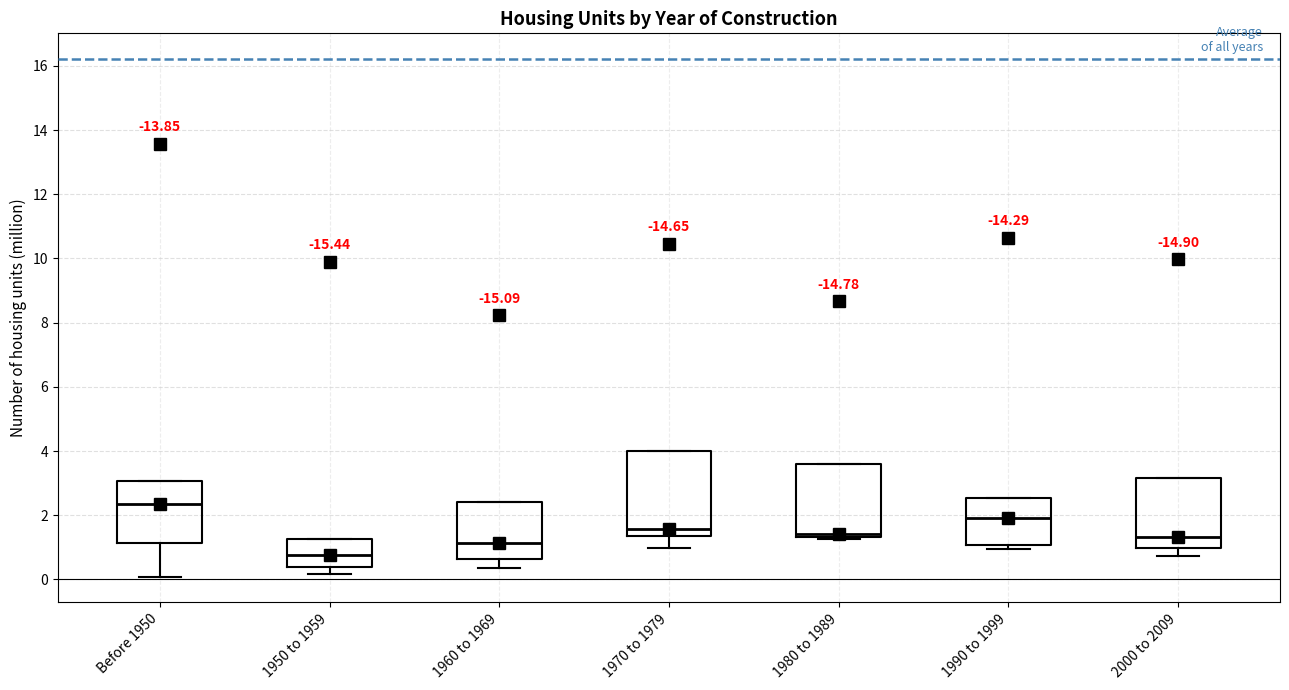

Reading left to right, read every box against the y-axis: the position of its median line, the range the box covers, and the ends of its whiskers. The values are not printed on the chart, so give them approximately, as read against the axis.

Before 1950: median 2.4, box 1.2 to 3.0, whiskers 0.0 to 3.0
1950 to 1959: median 0.8, box 0.4 to 1.2, whiskers 0.2 to 1.2
1960 to 1969: median 1.2, box 0.6 to 2.4, whiskers 0.4 to 2.4
1970 to 1979: median 1.6, box 1.4 to 4.0, whiskers 1.0 to 4.0
1980 to 1989: median 1.4 (just above the box's lower edge), box 1.4 to 3.6, whiskers 1.2 to 3.6
1990 to 1999: median 2.0, box 1.0 to 2.6, whiskers 1.0 (just below the box's lower edge) to 2.6
2000 to 2009: median 1.4, box 1.0 to 3.2, whiskers 0.8 to 3.2